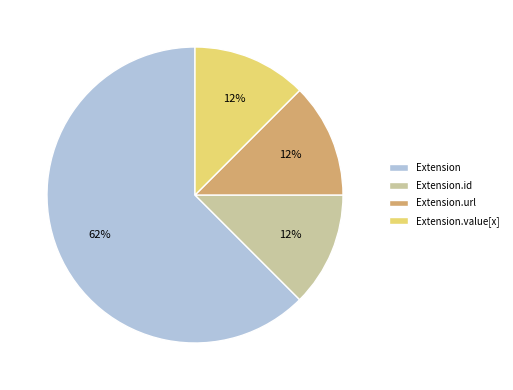

Does Extension account for over 50% of the chart?

Yes